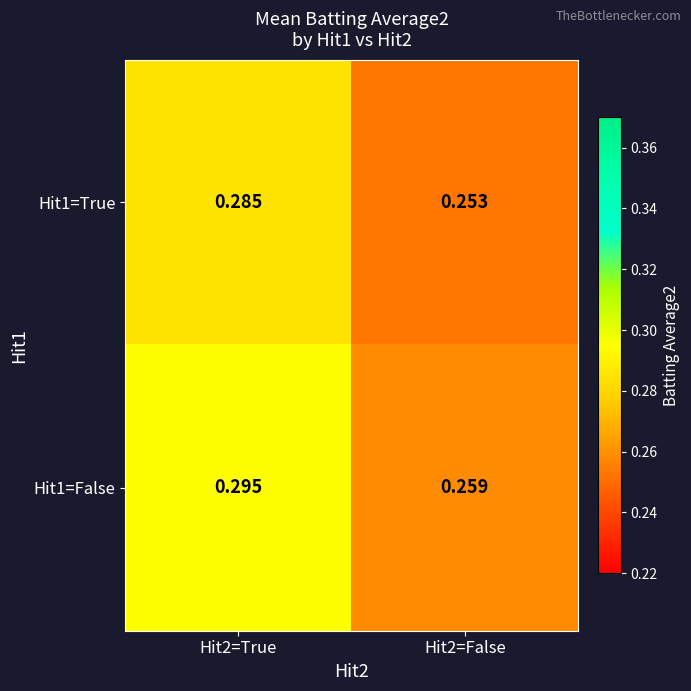

Is the value of Hit1=True at Hit2=True greater than the value of Hit1=False at Hit2=True?

No